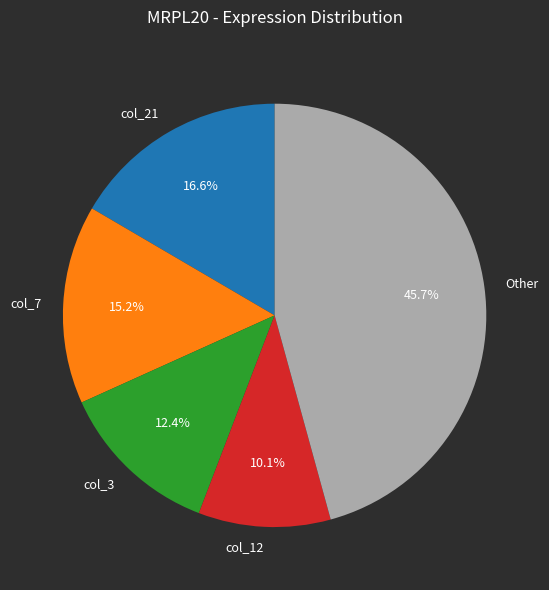

Does any single category account for the majority?

No